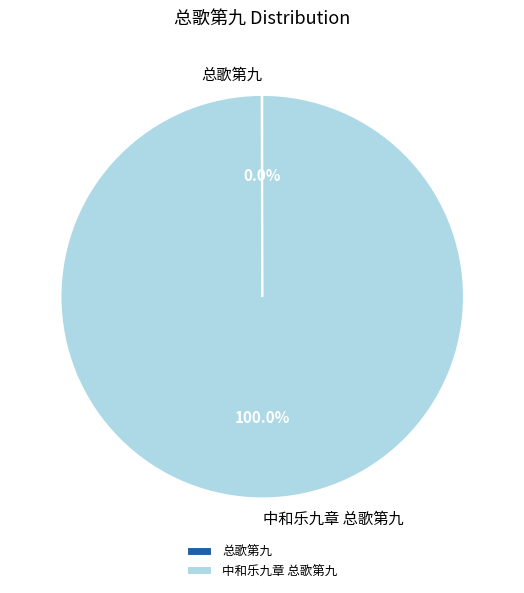

Is there a majority slice in this chart?

Yes